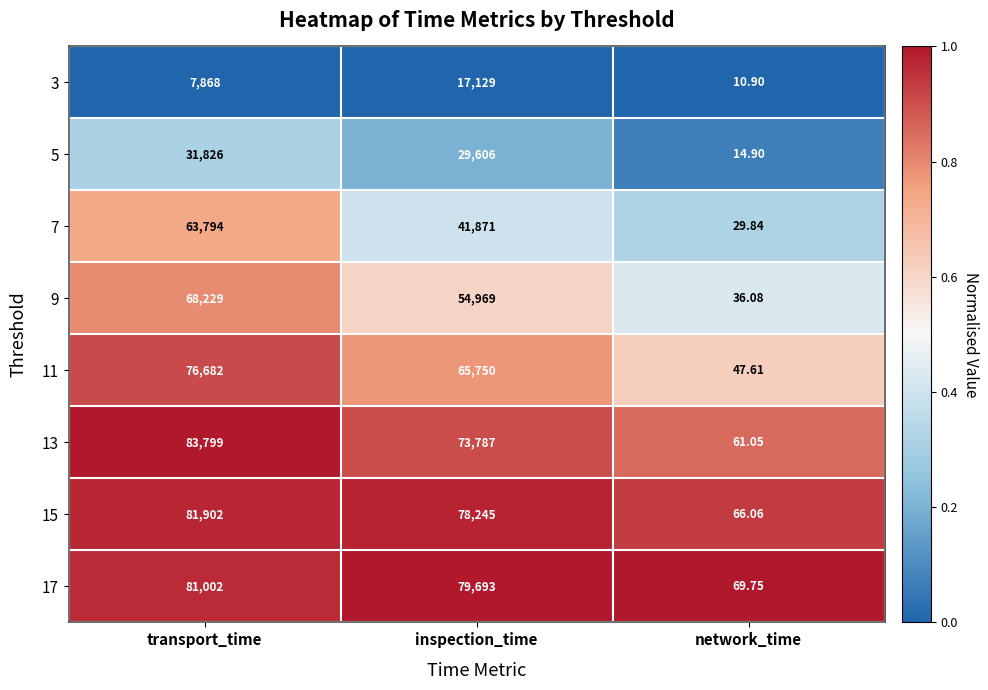

Which series has the largest total across all categories?

17